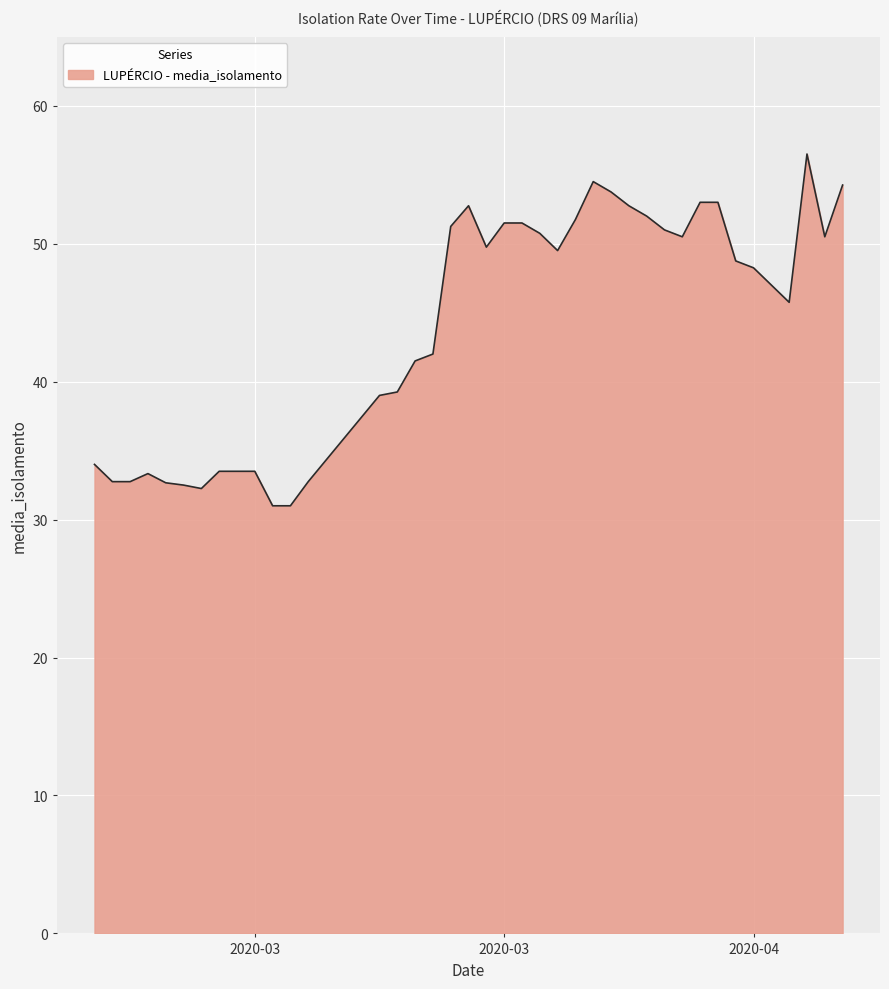

What is the difference between the maximum and minimum values?

25.5